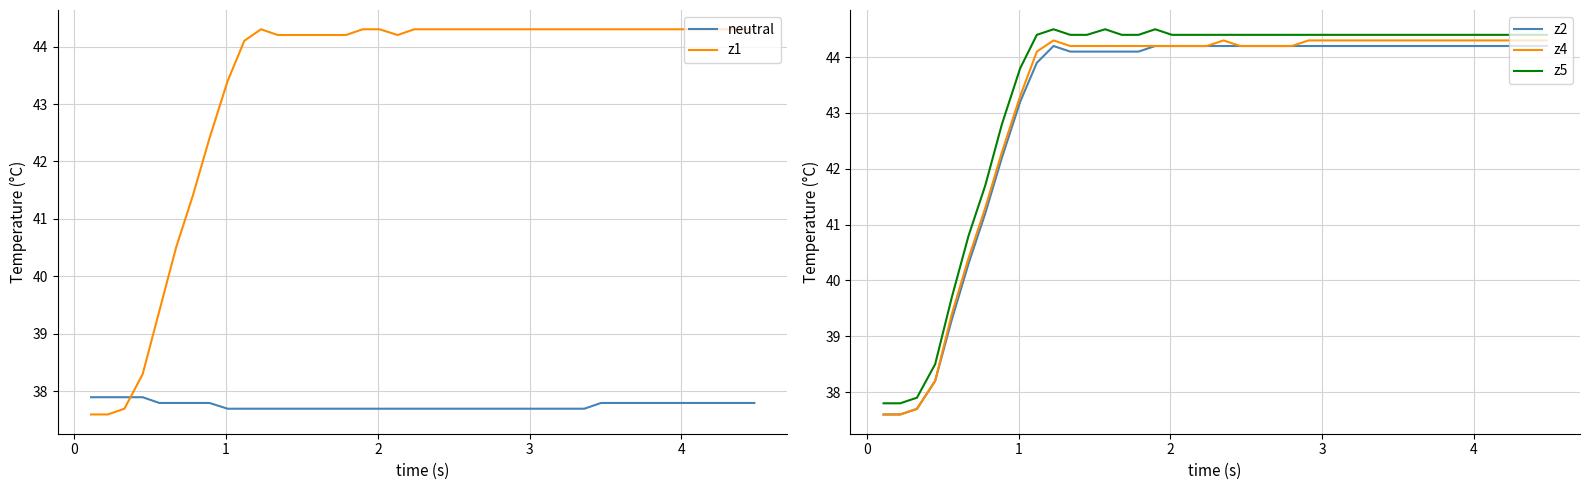

What is the maximum value for z1?

44.3